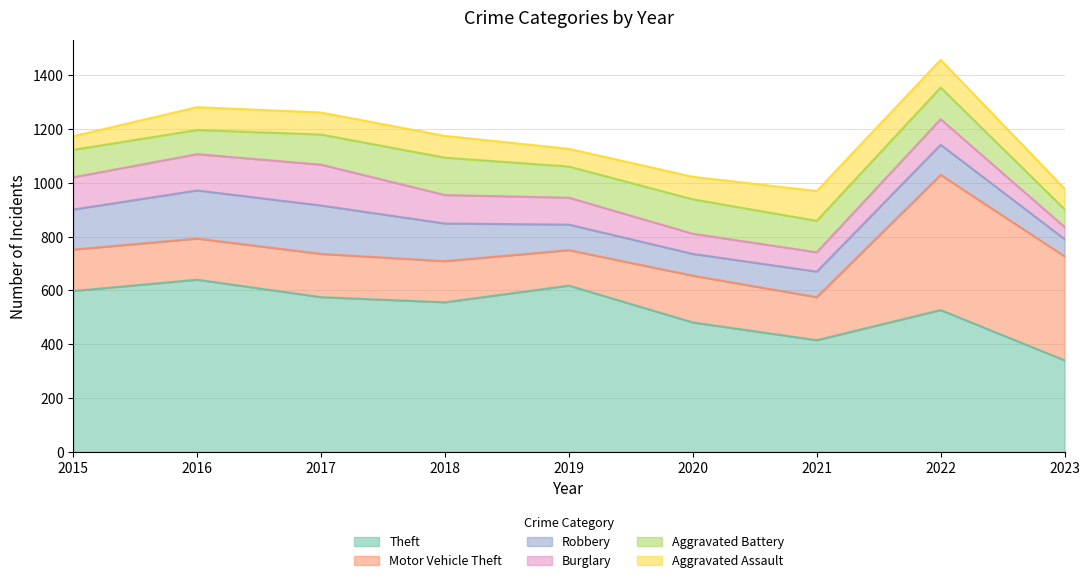

Where does the Theft series first go above 556?

2015